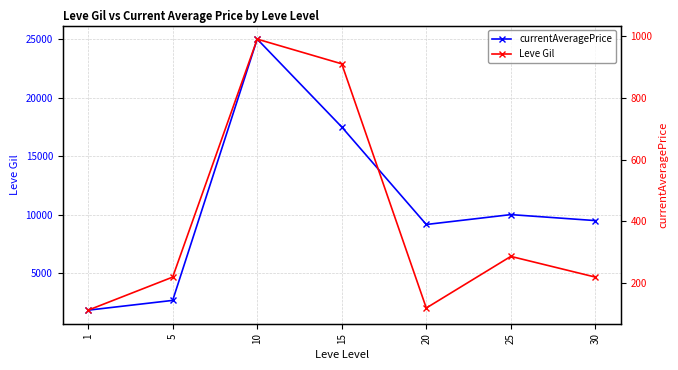

At which label does Leve Gil reach its peak?

10